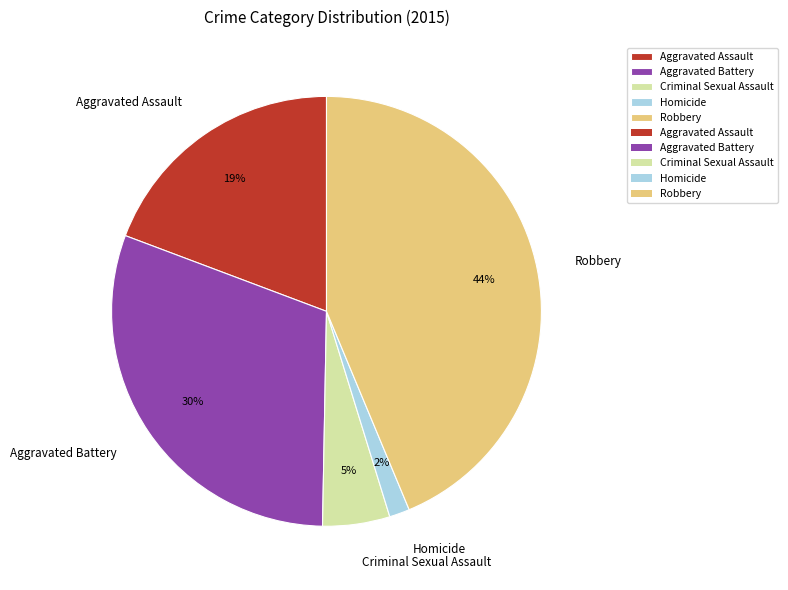

Between Homicide and Robbery, which is larger?

Robbery